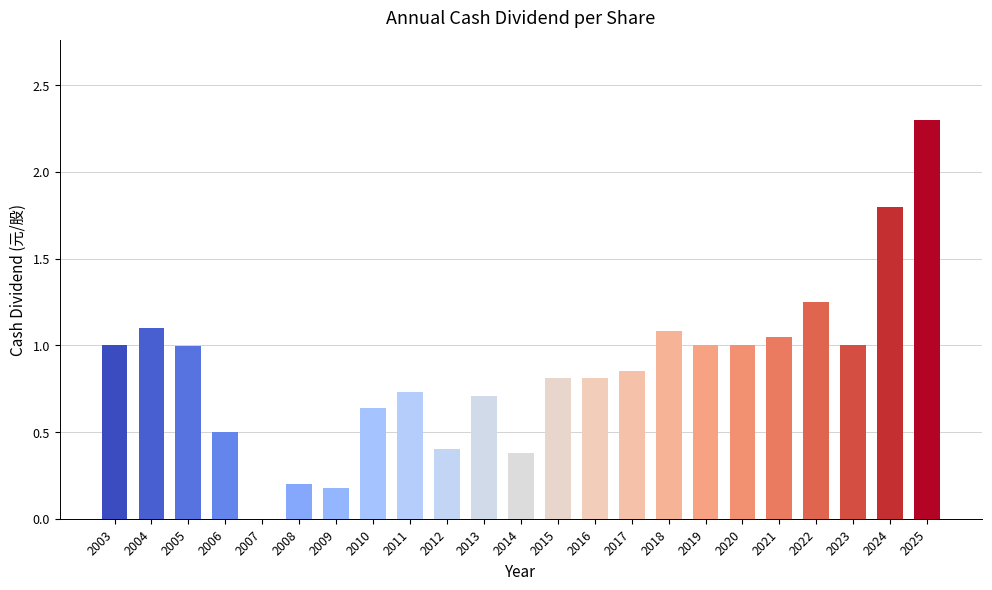

Which has a higher value, 2023 or 2022?

2022